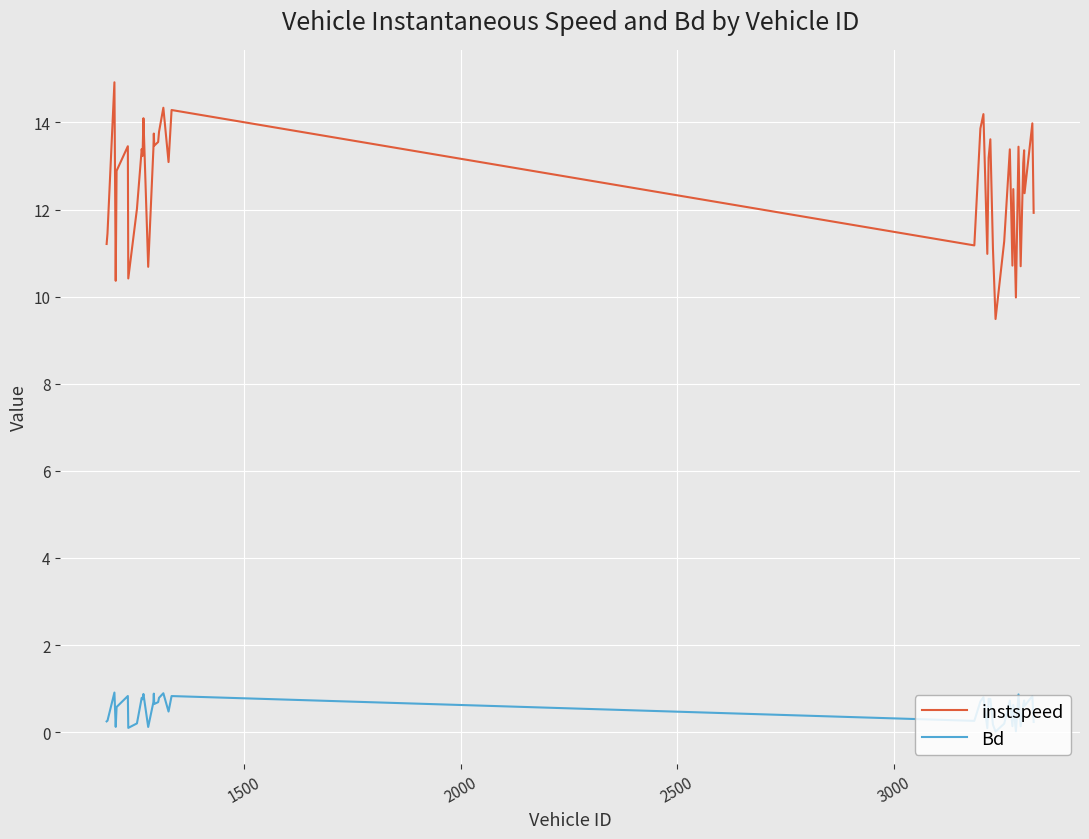

True or false: Bd and instspeed cross at least once.

False